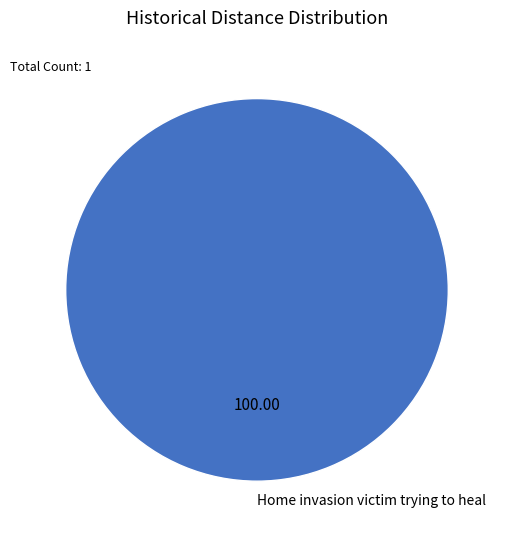

What is the majority slice?

Home invasion victim trying to heal